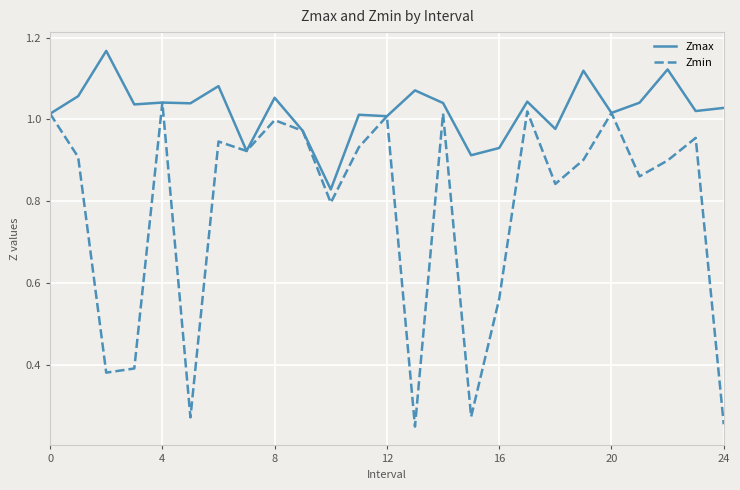

Which series has the largest total across all categories?

Zmax